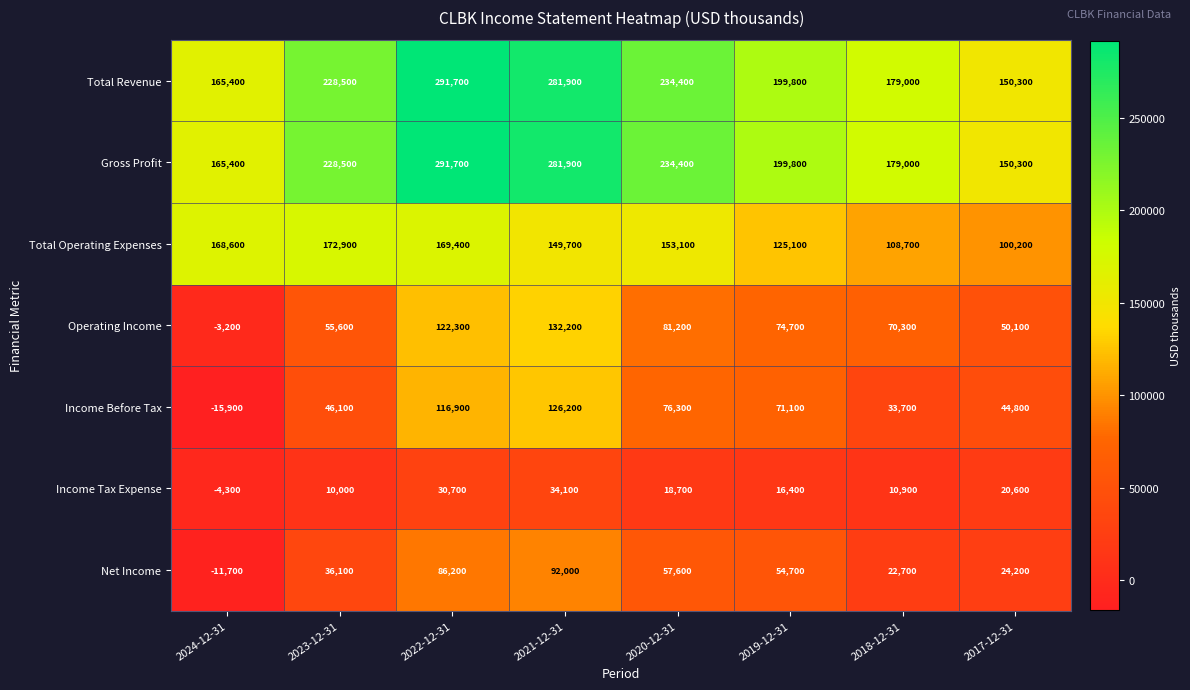

Is it true that Net Income equals 22700 at 2018-12-31?

True